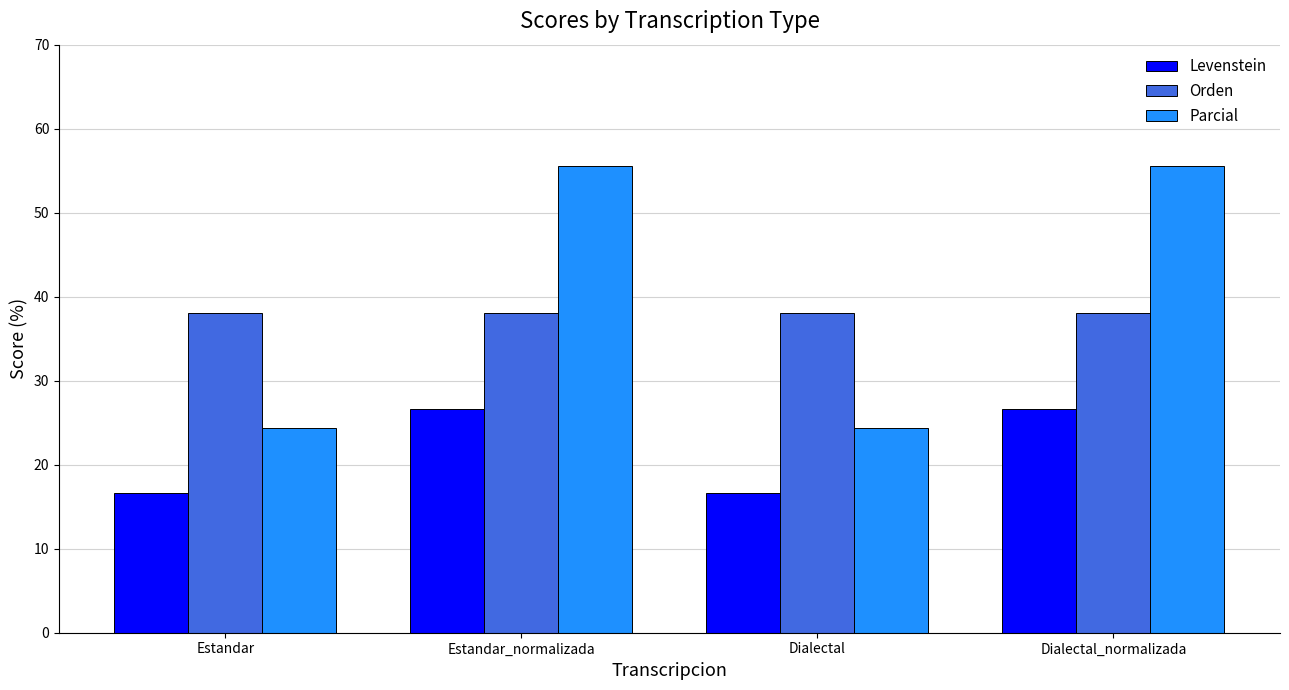

What position from the right is Dialectal?

2